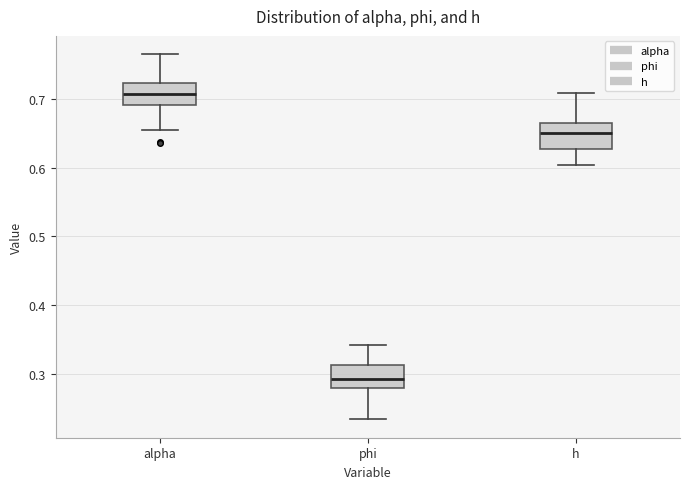

Where does the median line of the box for phi sit on the y-axis? The values are not printed on the chart, so give them approximately, as read against the axis.

0.29